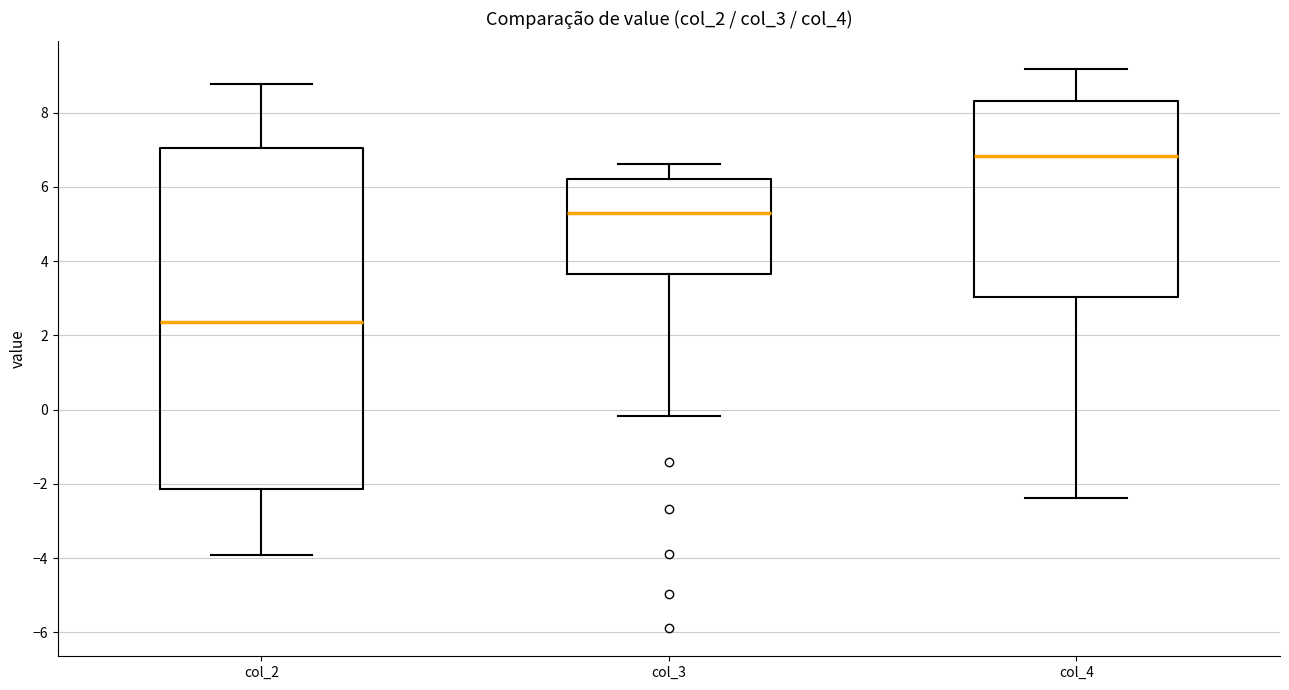

Reading left to right, read every box against the y-axis: the position of its median line, the range the box covers, and the ends of its whiskers. The values are not printed on the chart, so give them approximately, as read against the axis.

col_2: median 2.4, box -2.2 to 7.0, whiskers -4.0 to 8.8
col_3: median 5.2, box 3.6 to 6.2, whiskers -0.2 to 6.6
col_4: median 6.8, box 3.0 to 8.4, whiskers -2.4 to 9.2